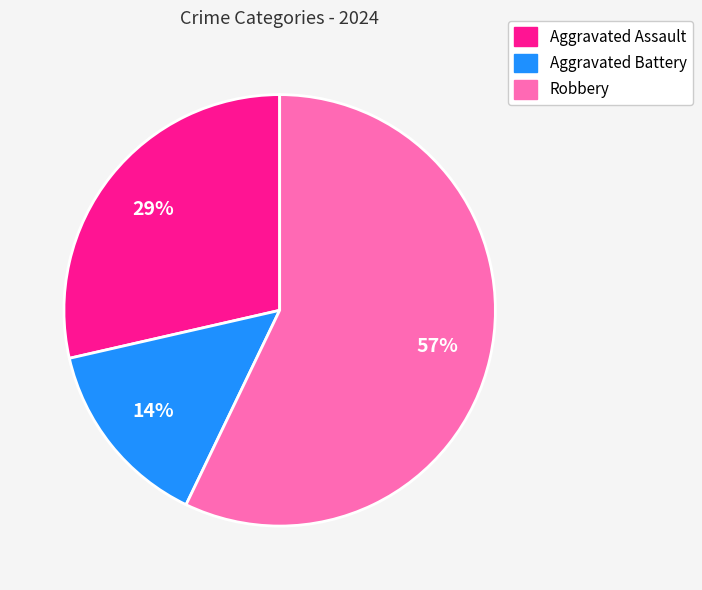

Is there any slice that represents more than half of the pie?

Yes